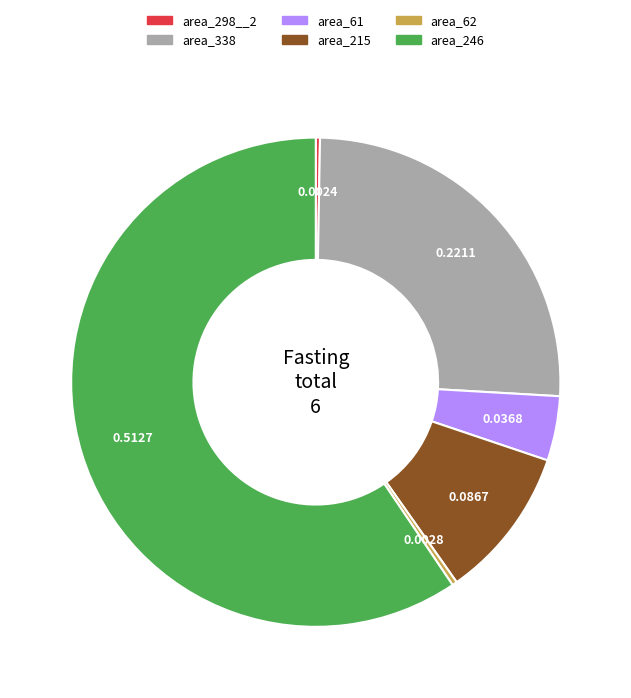

Is the sum of area_215 and area_246 greater than half?

Yes